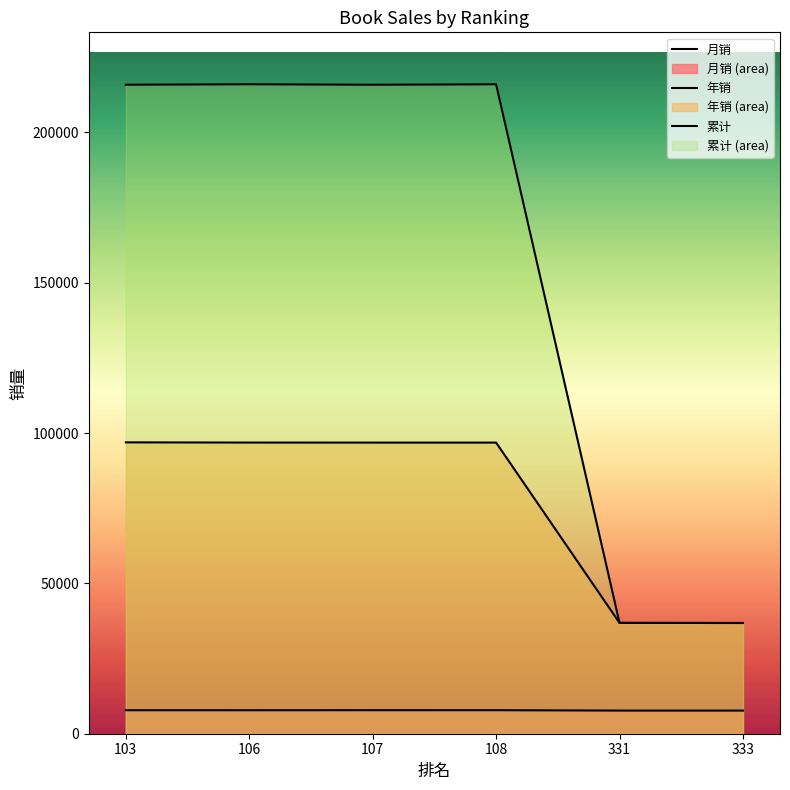

Which has a higher value, 107 or 331?

107